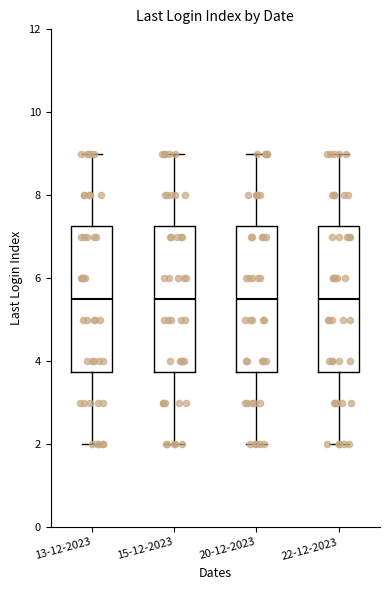

Where does the upper whisker of the box for 22-12-2023 end on the y-axis? The values are not printed on the chart, so give them approximately, as read against the axis.

9.0